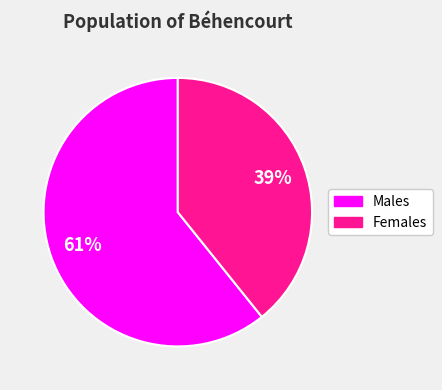

Is there a majority slice in this chart?

Yes